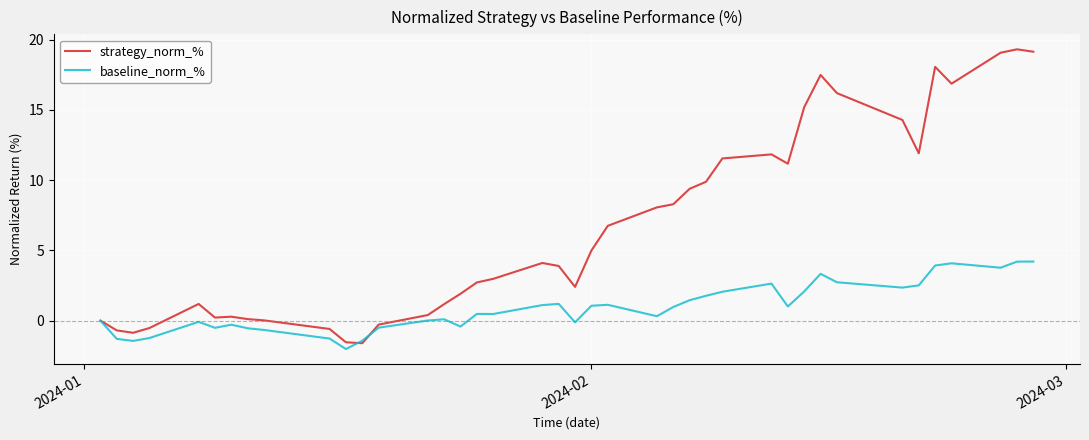

Rank the series by their average value, from highest to lowest.

strategy_norm_%, baseline_norm_%